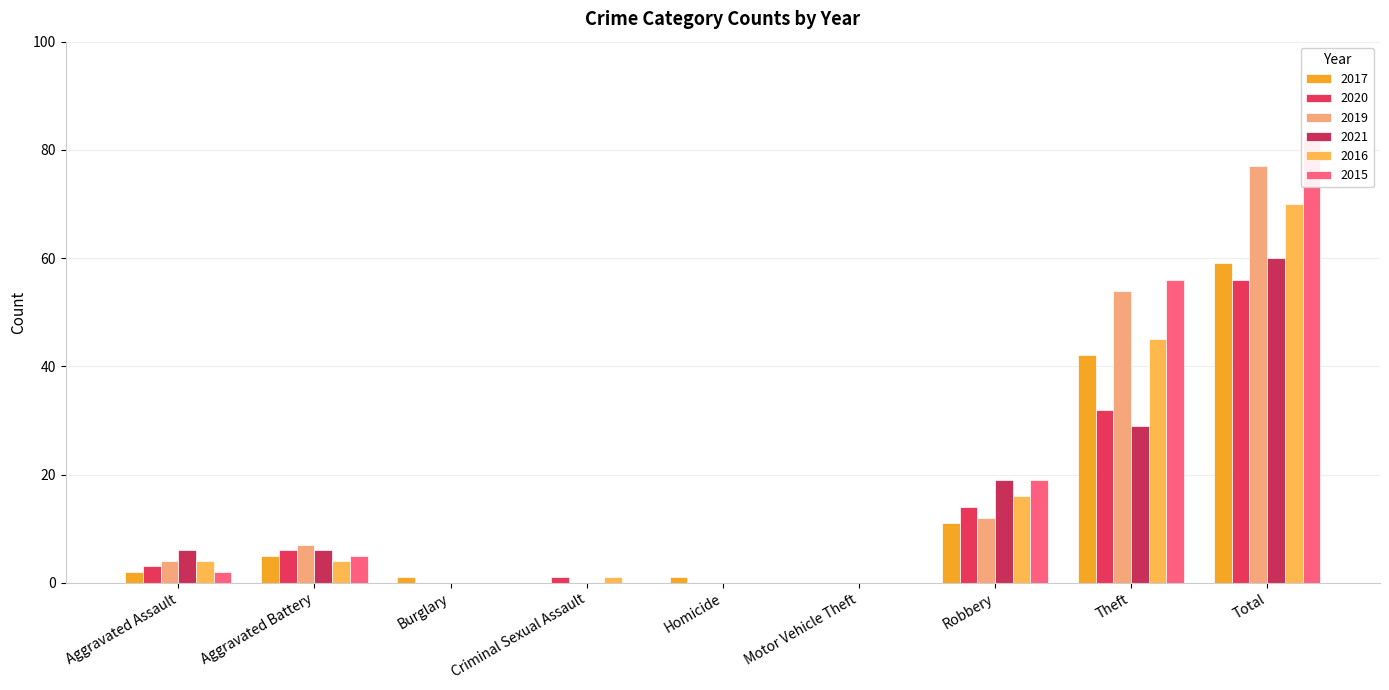

The value of 2016 at Criminal Sexual Assault is 2. True or false?

False